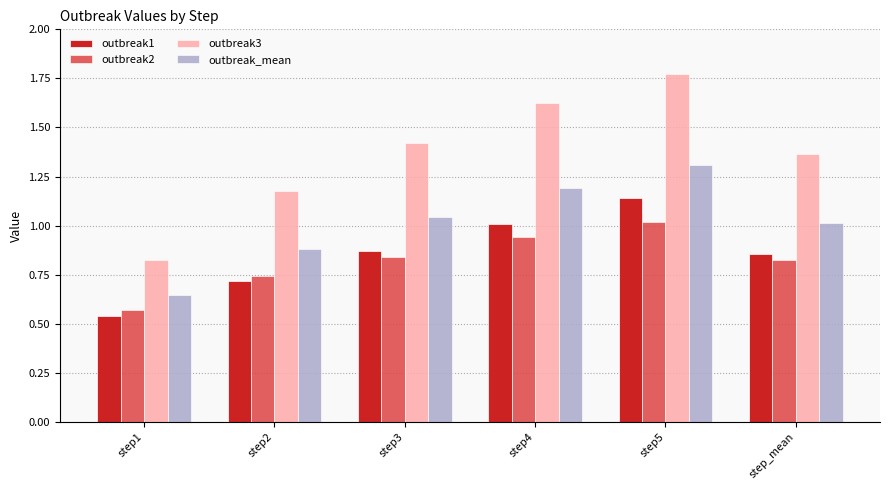

What is the approximate value of outbreak_mean at step5?

1.3